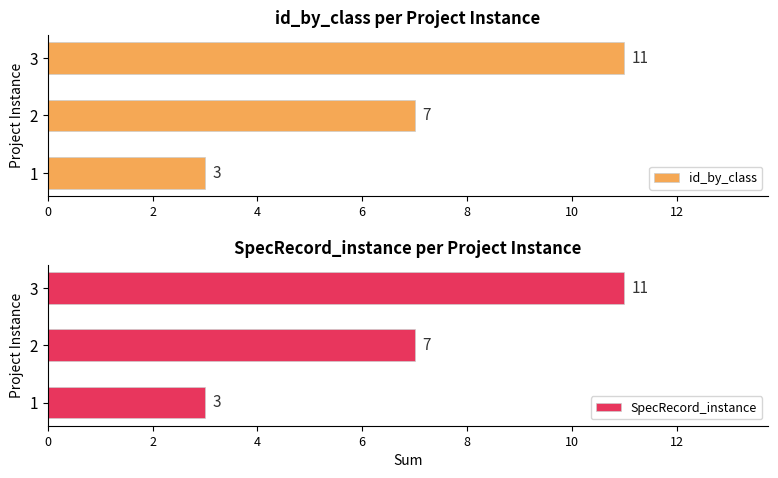

What is the value of the SpecRecord_instance bar at the 2nd from the left?

7